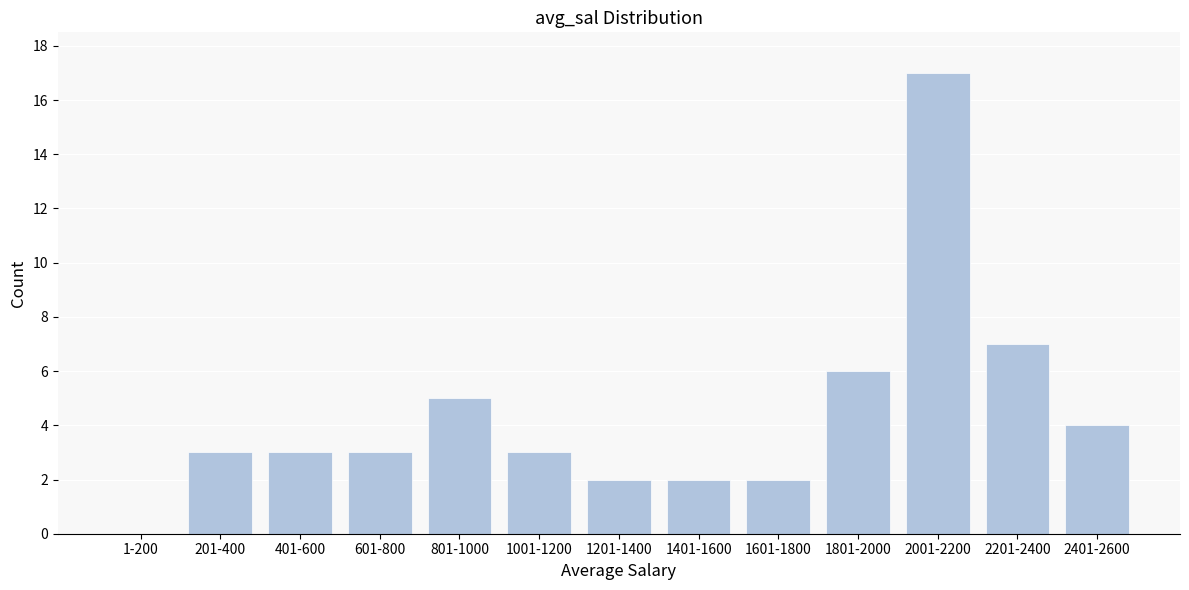

Reading left to right, what are all the values shown in this chart?

1-200=0	201-400=3	401-600=3	601-800=3	801-1000=5	1001-1200=3	1201-1400=2	1401-1600=2	1601-1800=2	1801-2000=6	2001-2200=17	2201-2400=7	2401-2600=4